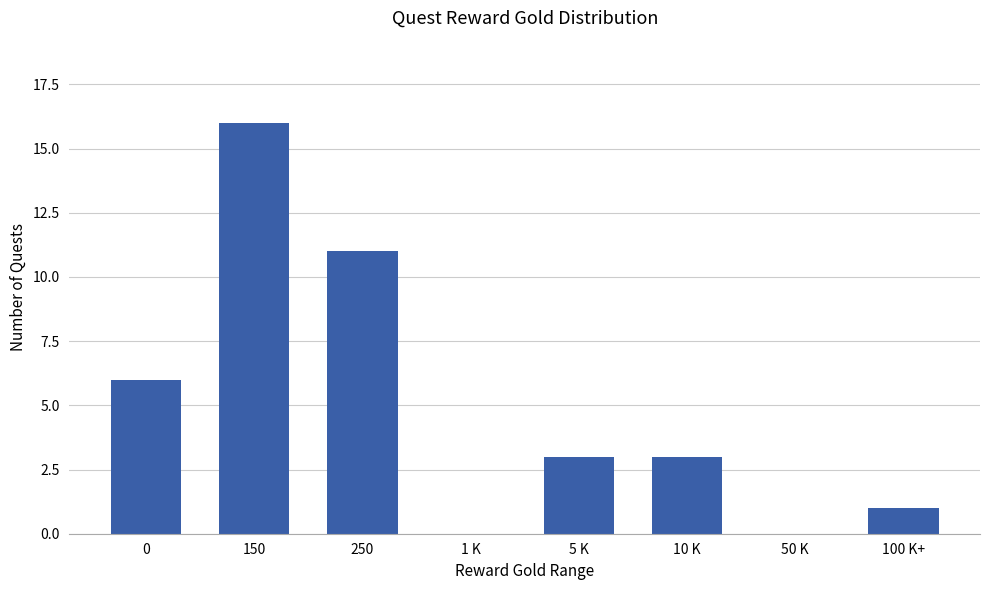

Are the bars horizontal?

No